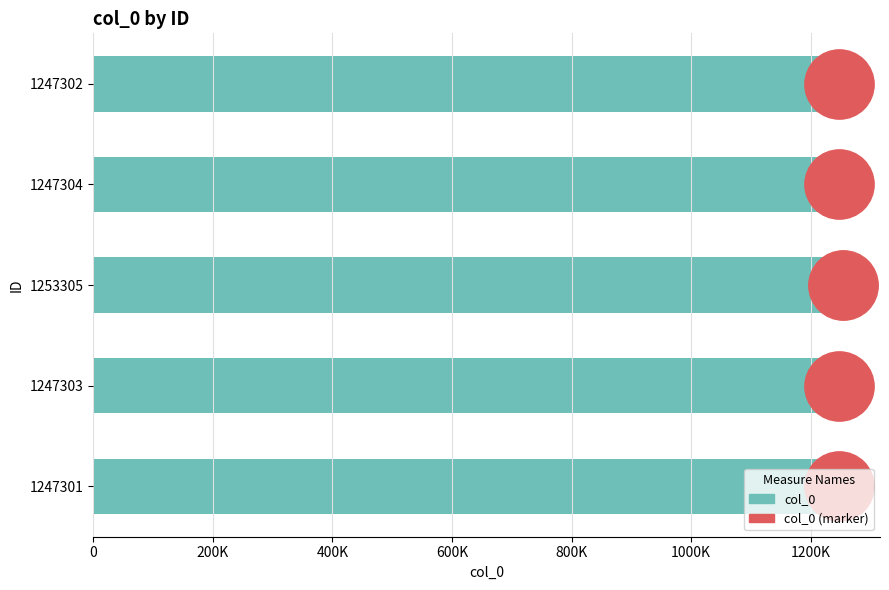

Which has a higher value, 1247304 or 1247301?

1247304